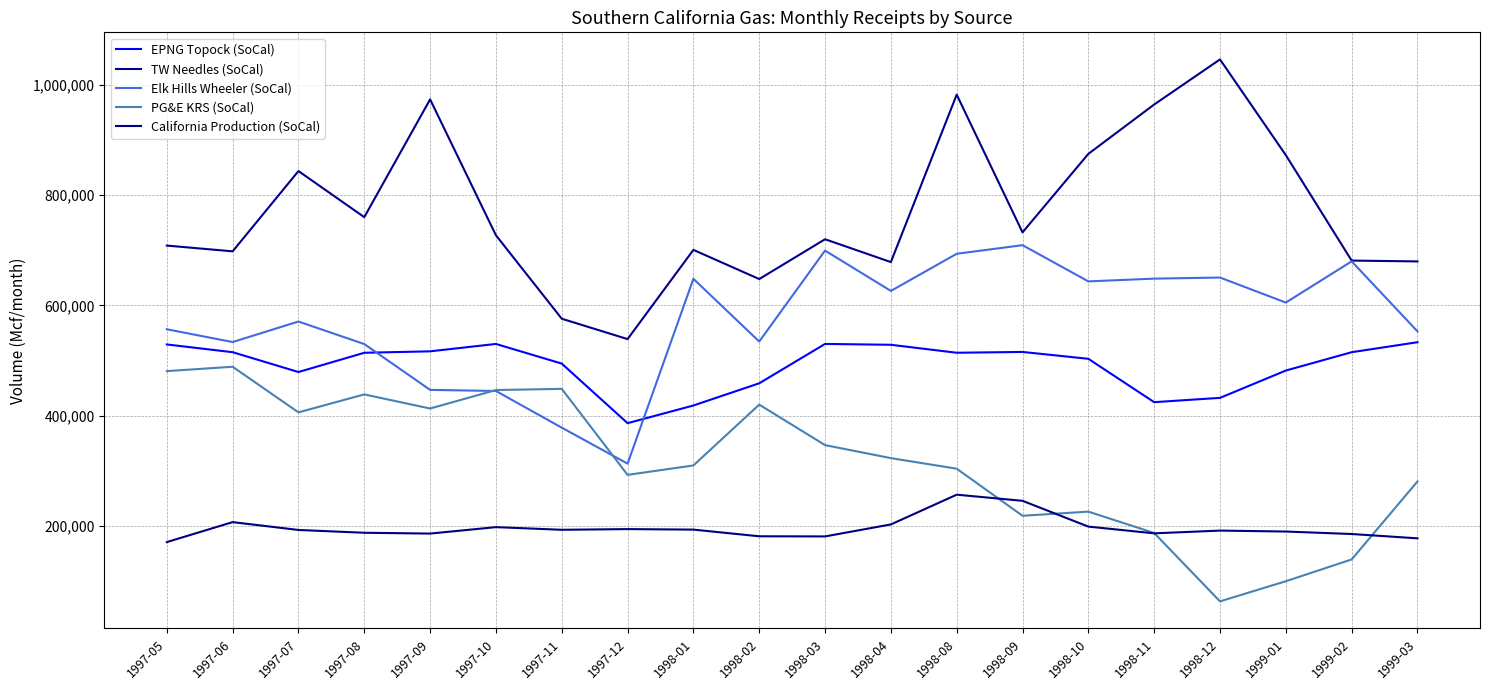

At which category does EPNG Topock (SoCal) reach its first local valley?

1997-07